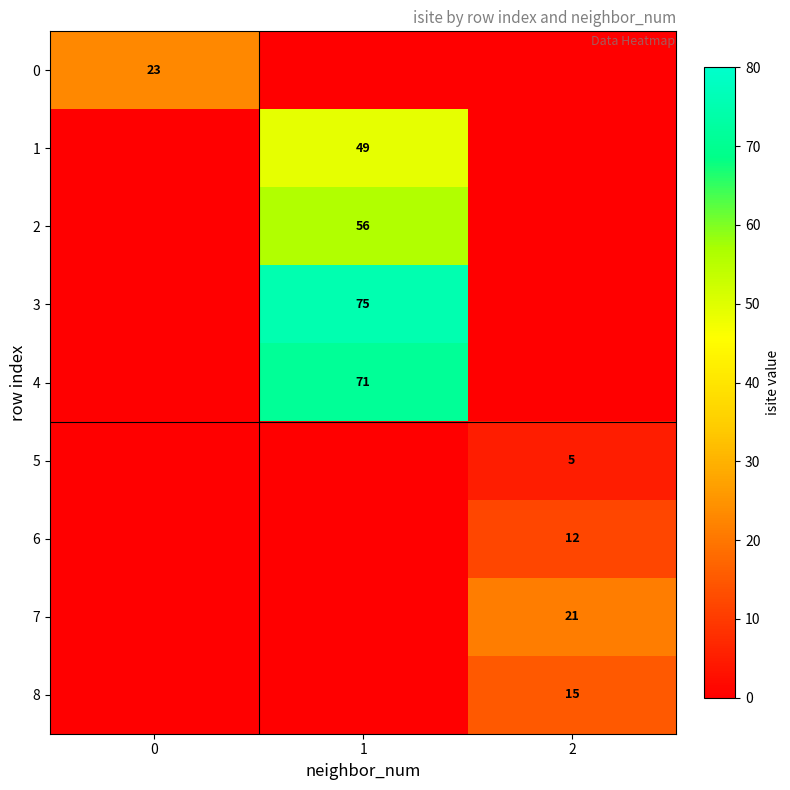

The value of 8 at 2 is 22. True or false?

False